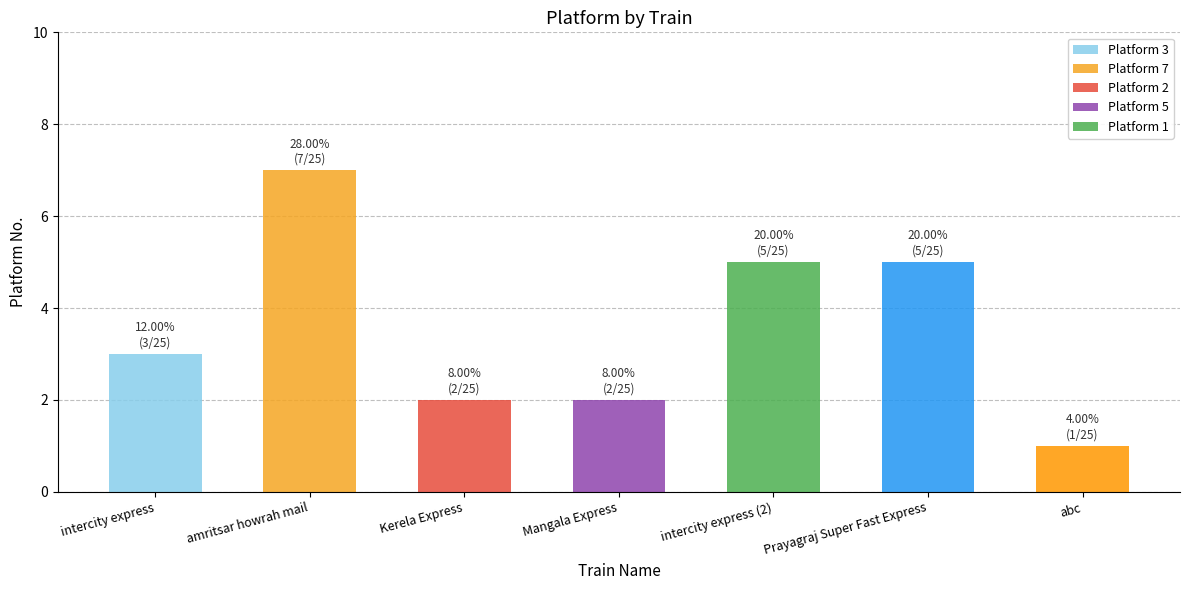

Between intercity express and Mangala Express, which is larger?

intercity express